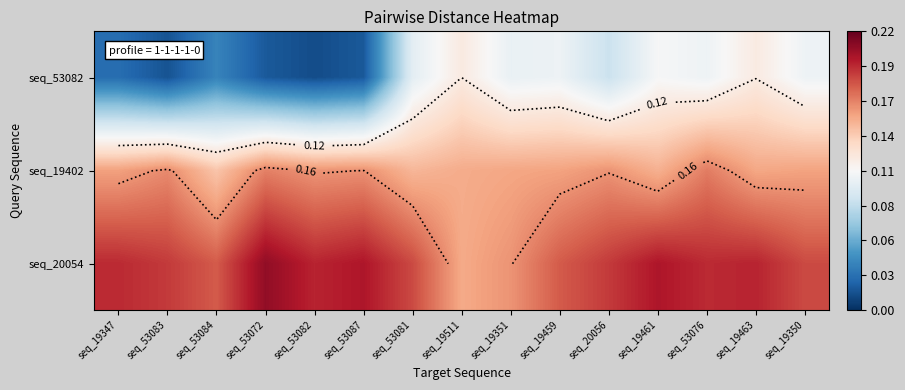

Which series has the largest total across all categories?

seq_20054